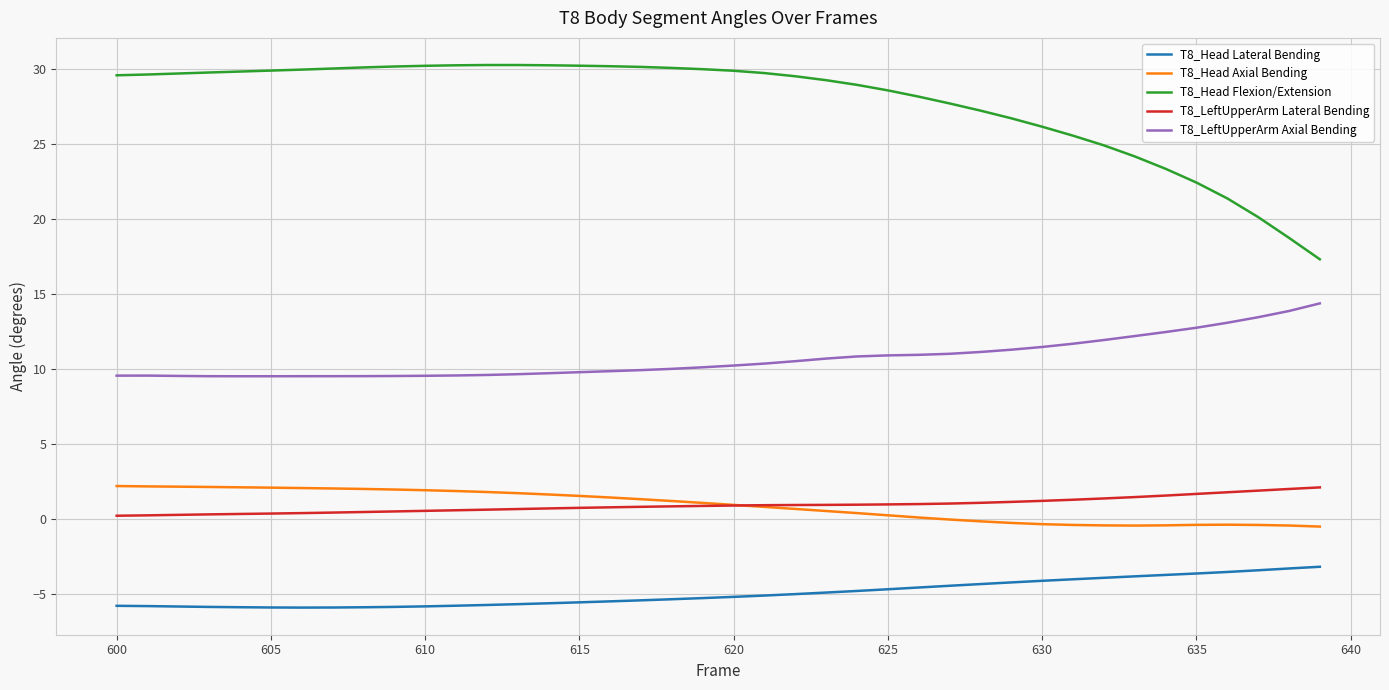

What is the highest value of the T8_LeftUpperArm Axial Bending series?

14.4